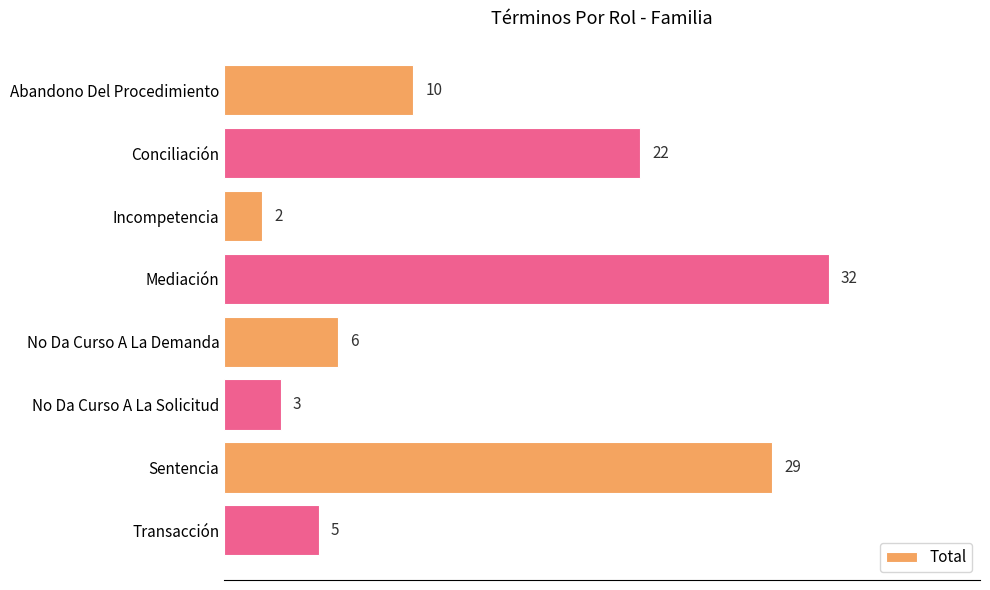

What is the difference between the maximum and minimum values?

30